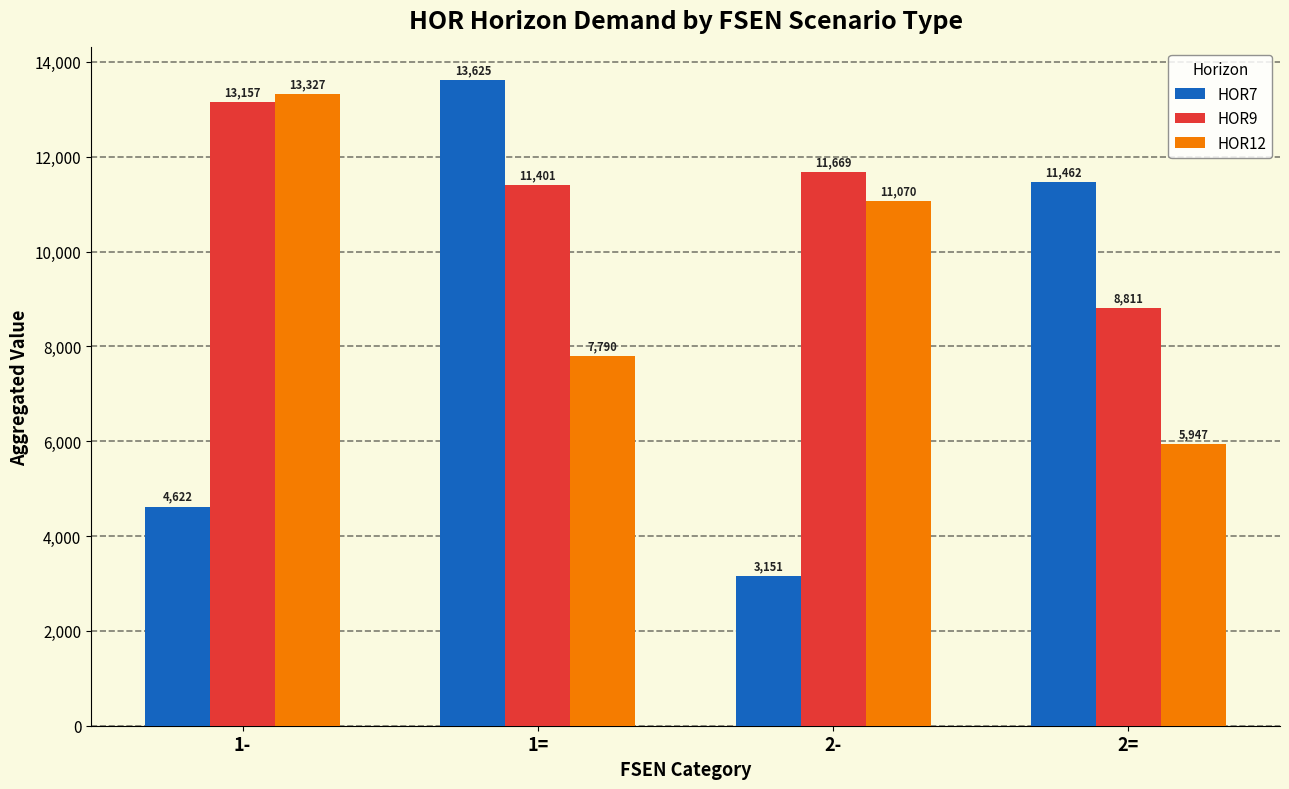

Rank the series by their average value, from lowest to highest.

HOR7, HOR12, HOR9